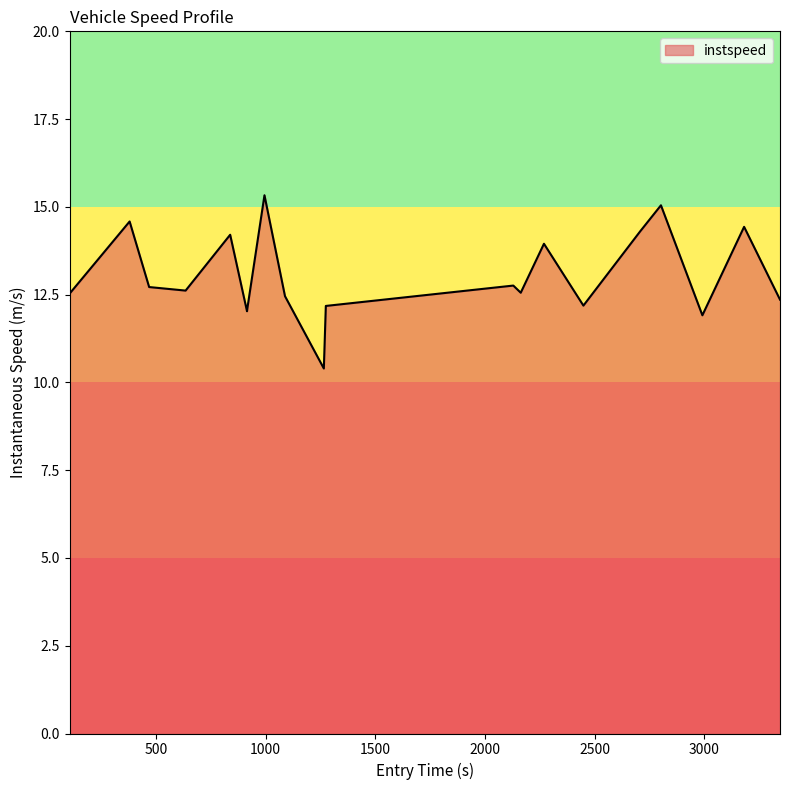

What is the difference between the maximum and minimum values?

4.9